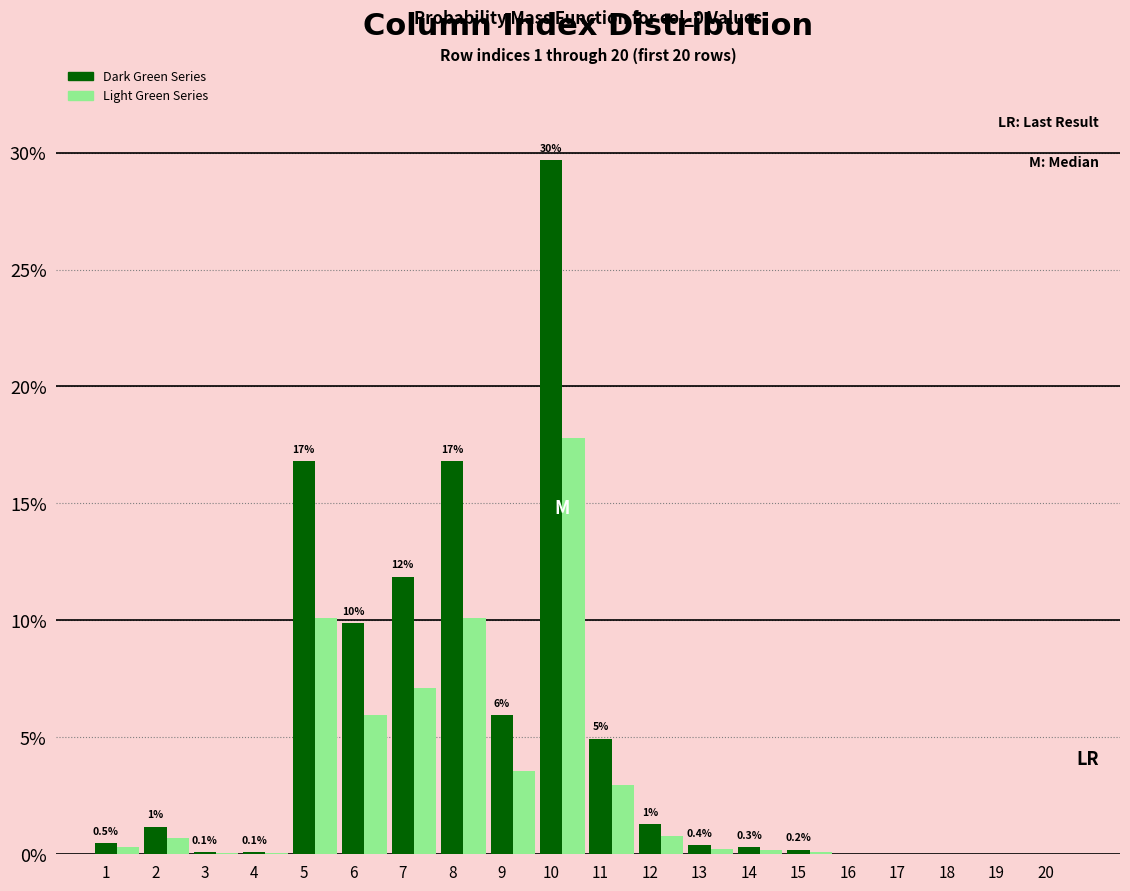

Is it true that Dark Green Series equals 0.0 at 16?

True